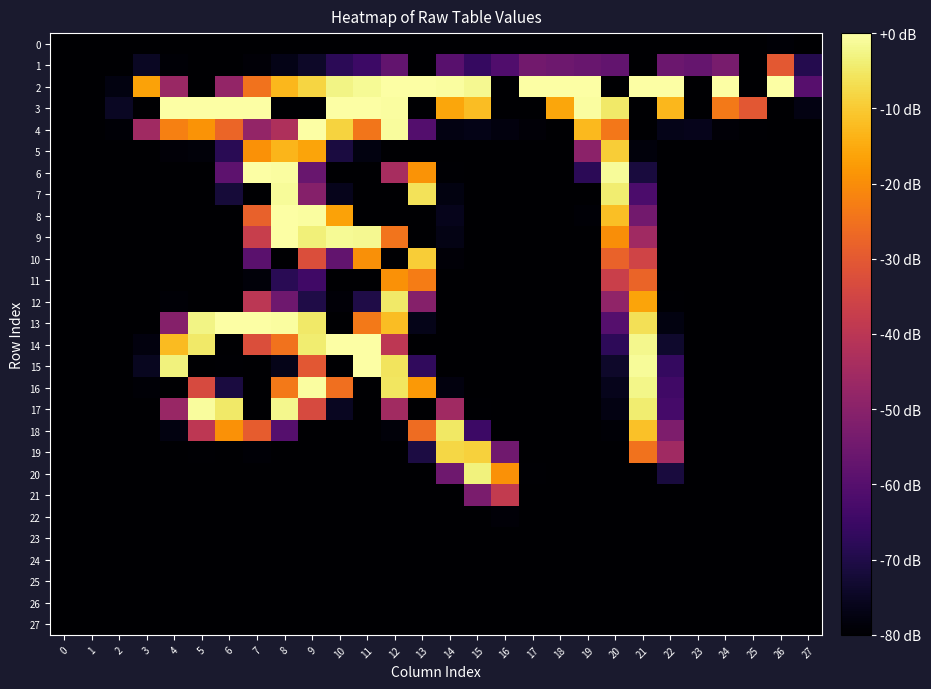

List the series in order of their peak value, highest first.

2, 3, 4, 6, 8, 9, 13, 14, 15, 16, 17, 7, 20, 12, 18, 19, 5, 10, 11, 1, 21, 22, 0, 23, 24, 25, 26, 27